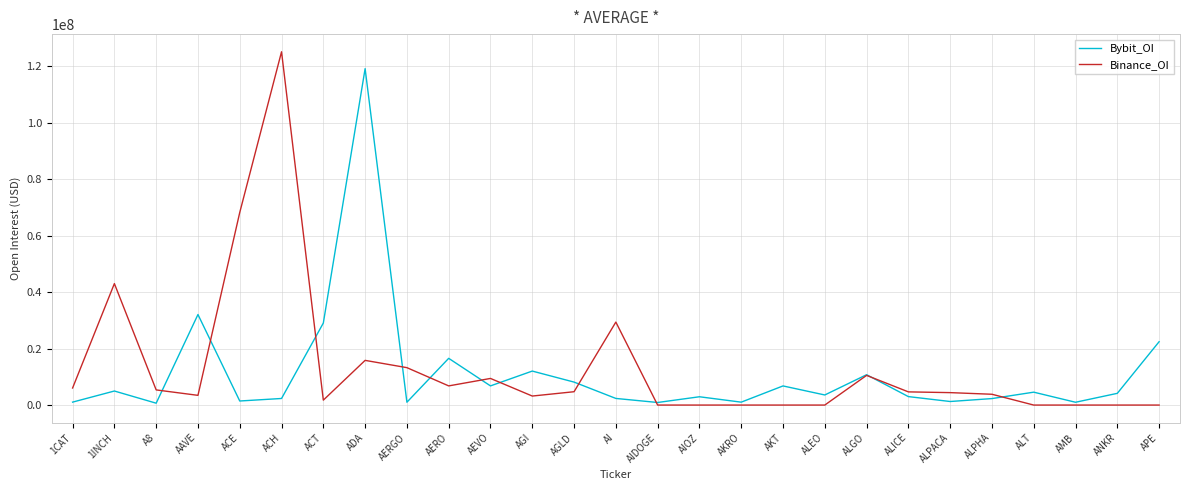

What is the difference between the maximum and second lowest values in the Bybit_OI series?

118158996